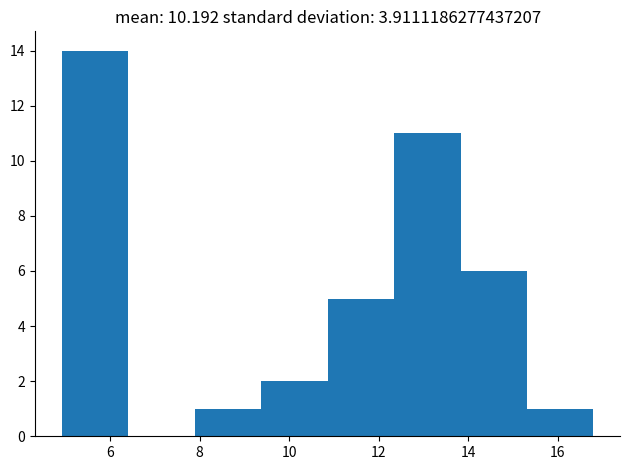

What is the height of the bar covering 5.0 to 6.4 on the x-axis? Neither the bar edges nor the heights are printed on the chart, so give them approximately, as read against the axes.

14